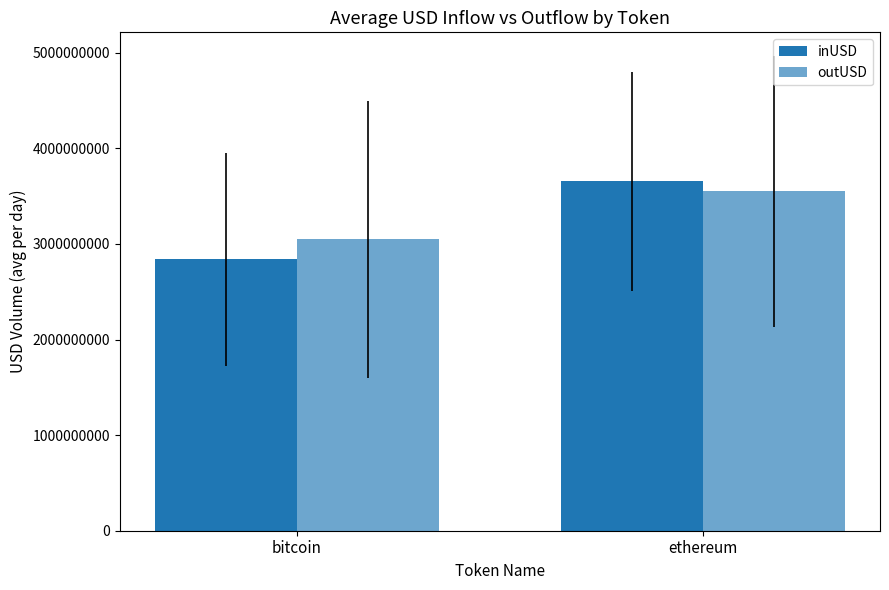

Are the bars grouped side by side (vs. stacked)?

Yes